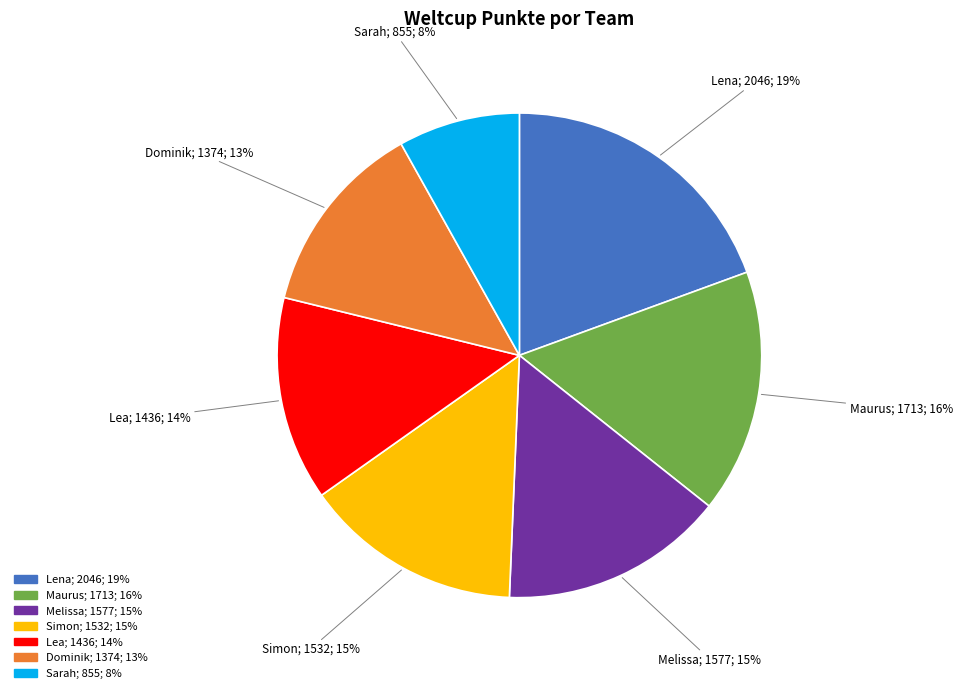

Which has a higher value, Melissa or Dominik?

Melissa